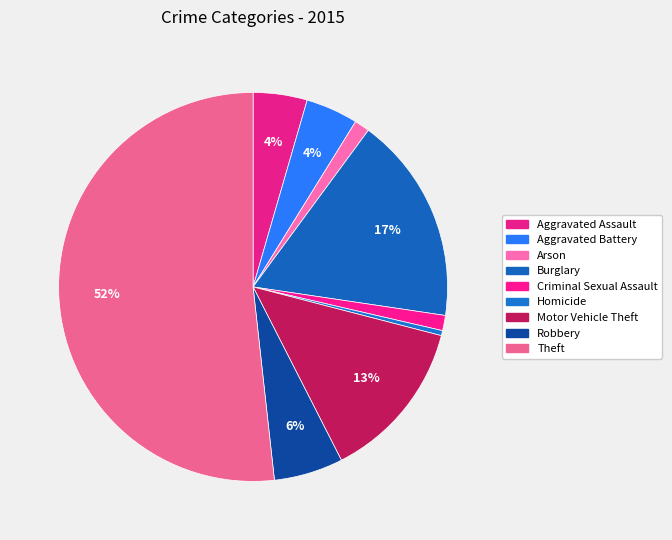

Count the number of slices in the pie.

9